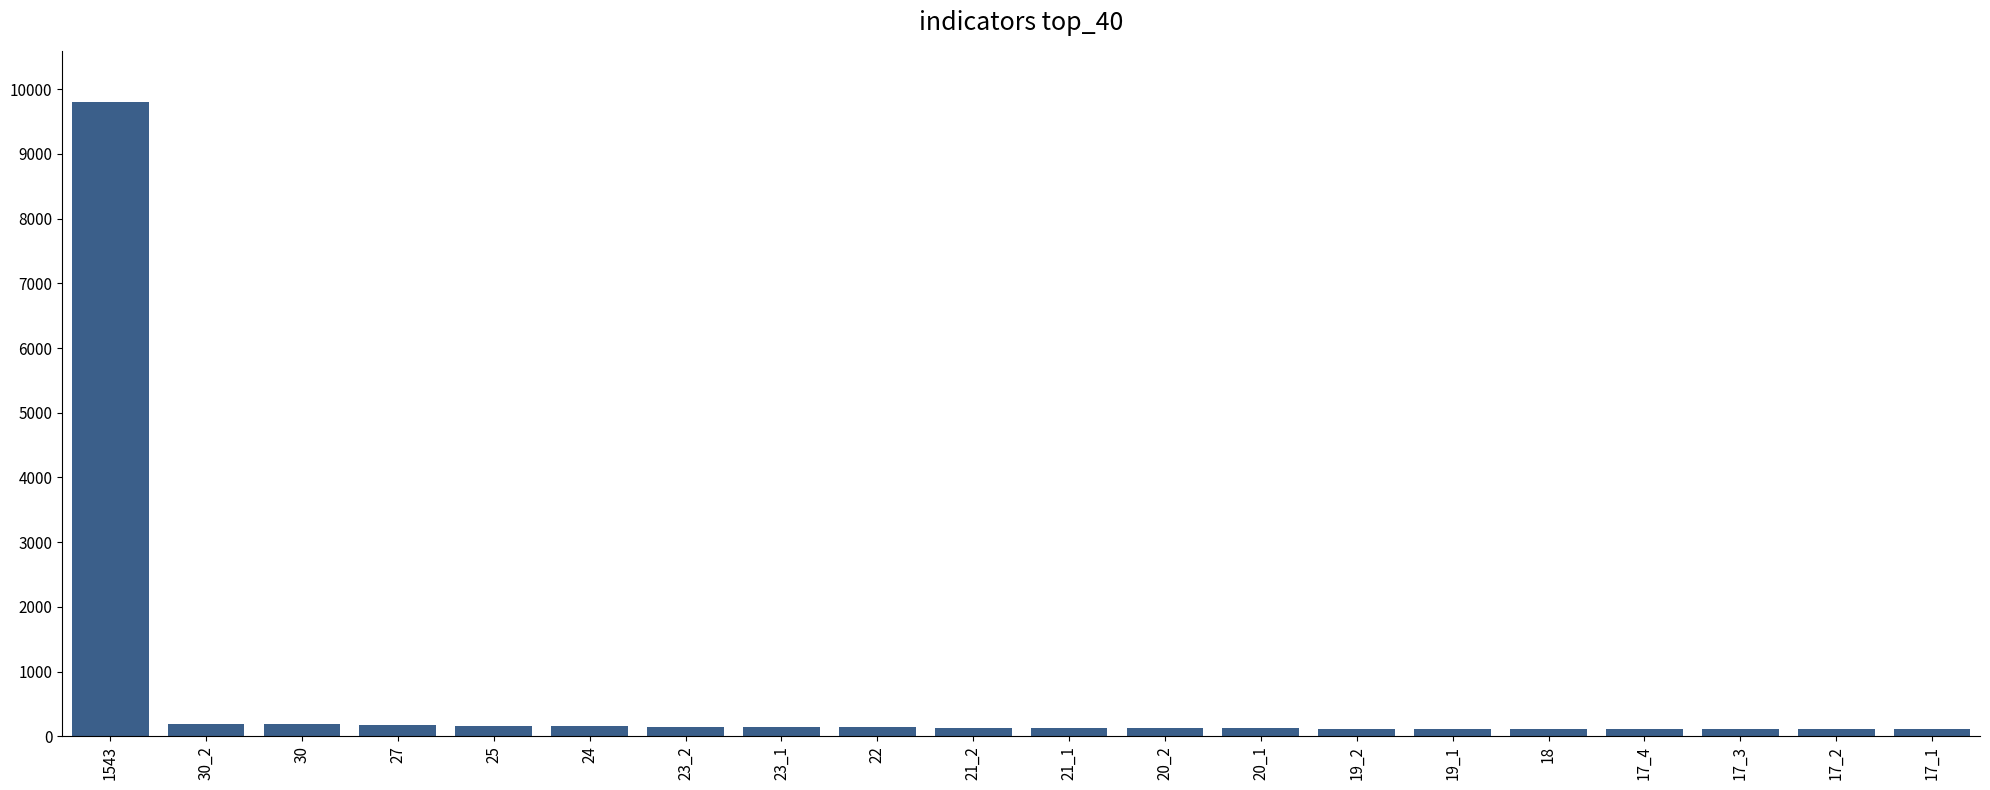

At which category does the chart reach its peak across all series?

1543